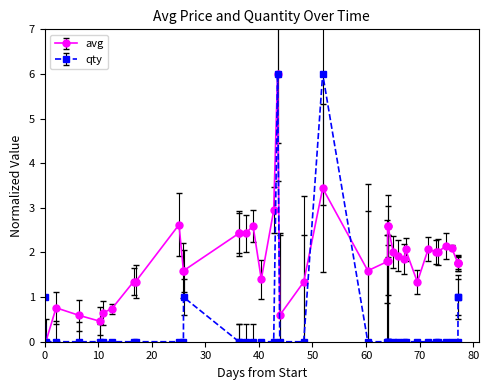

What is the value of the avg point at the 32nd from the left?

1.3